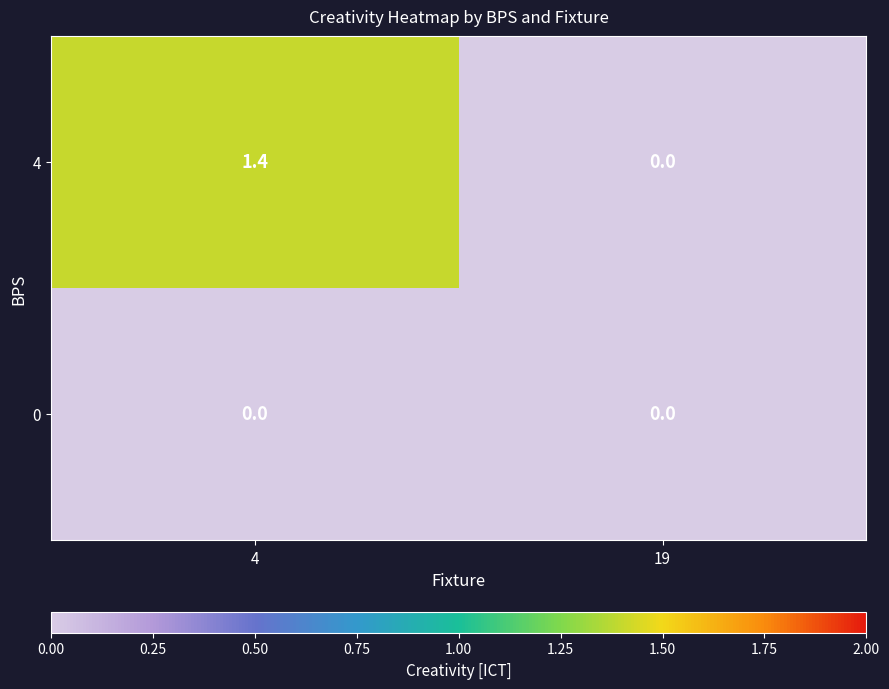

How many categories are shown in the chart?

2